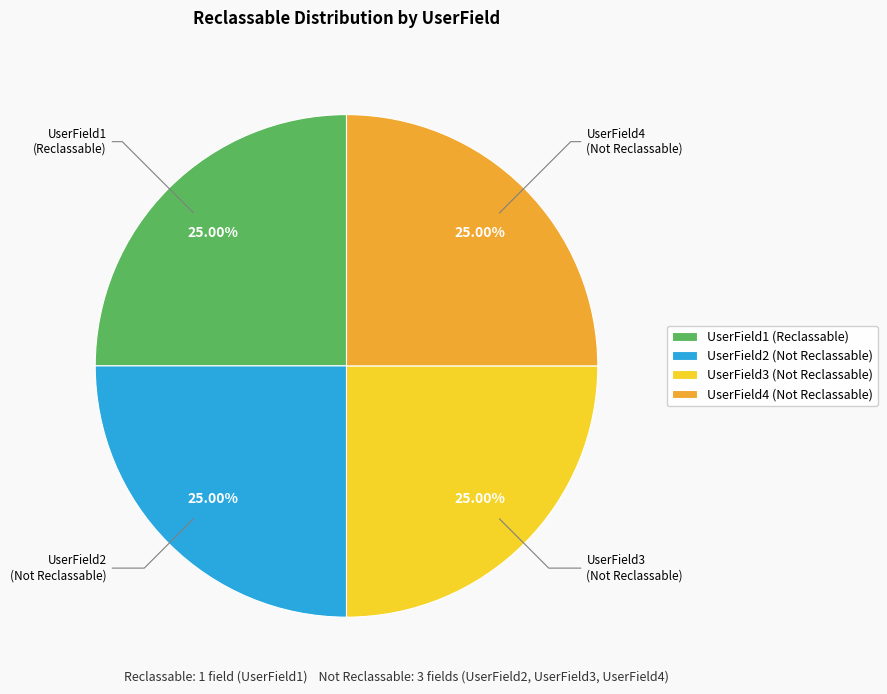

Is there a majority slice in this chart?

No